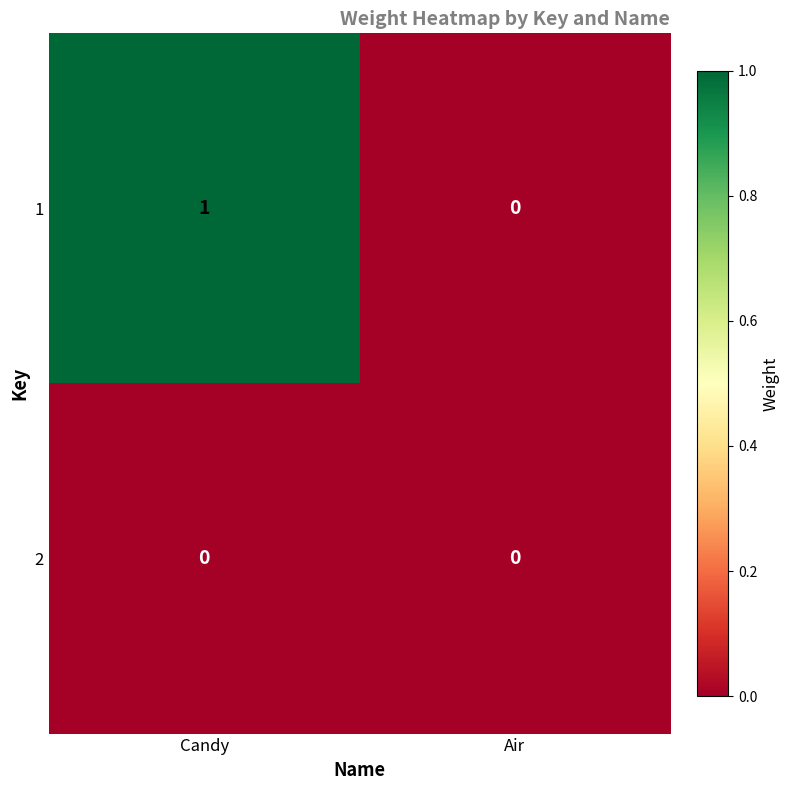

How many data points in 1 are less than 1?

1